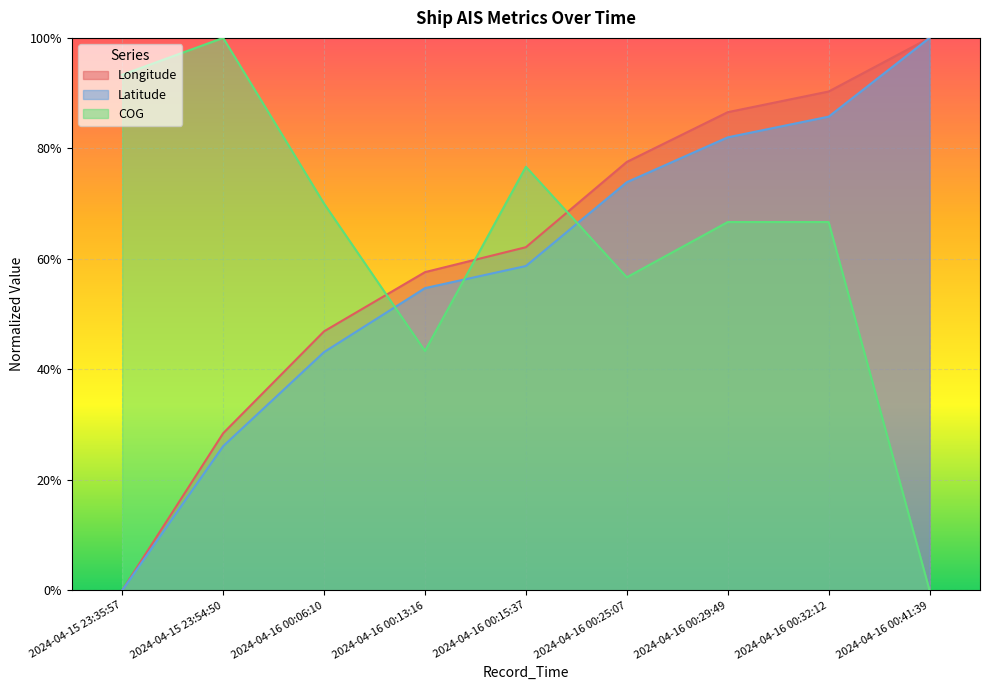

What is the sum of all COG values?

5.7